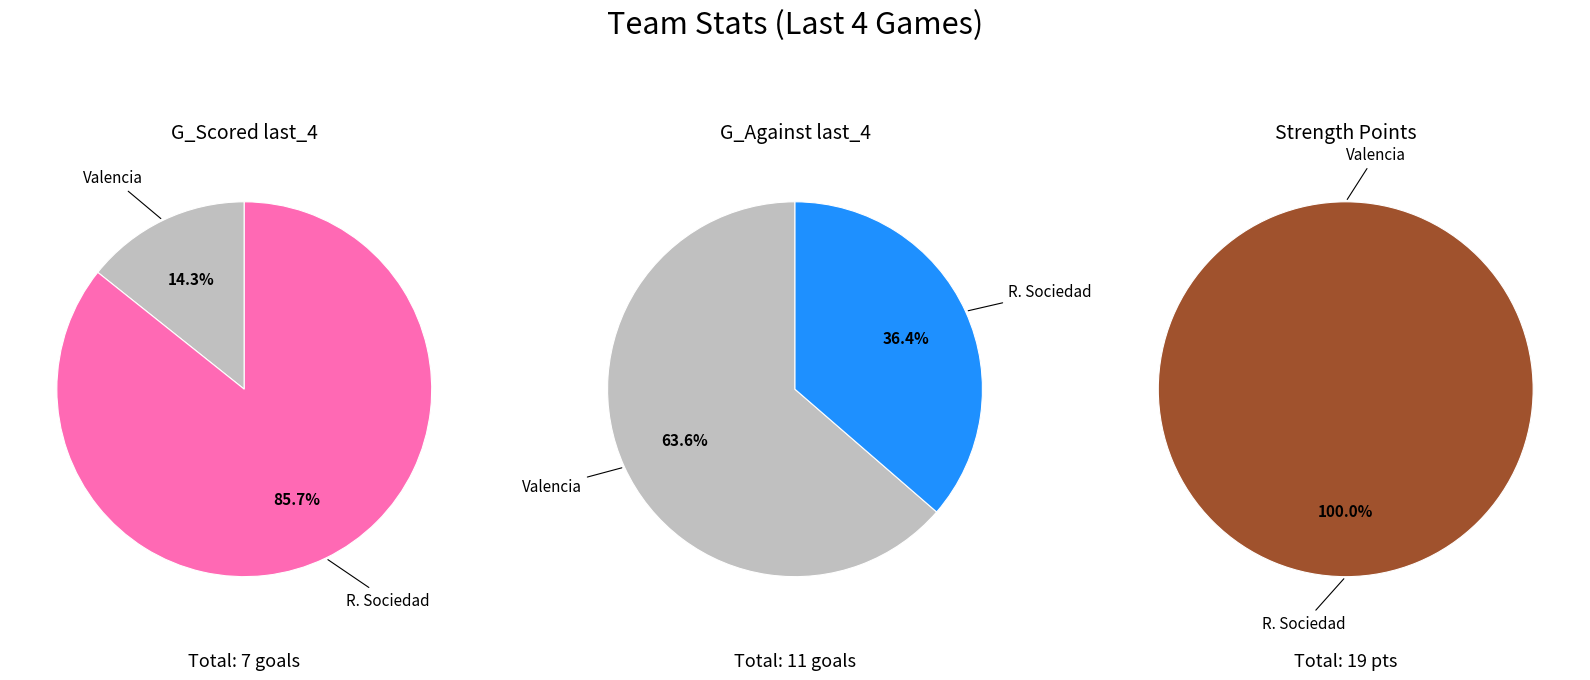

How many slices are in this pie chart?

2